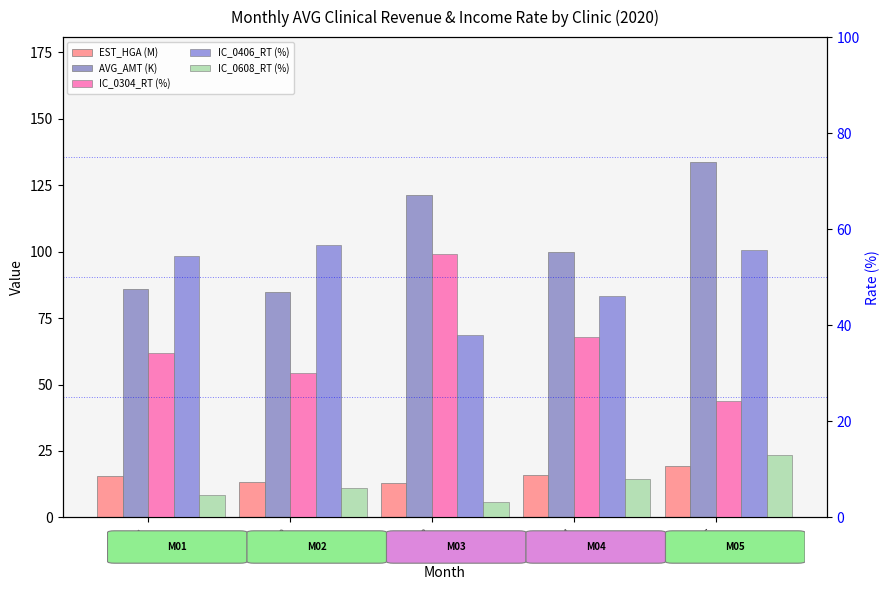

Is the value of IC_0608_RT (%) at 202005 greater than the value of IC_0406_RT (%) at 202001?

No